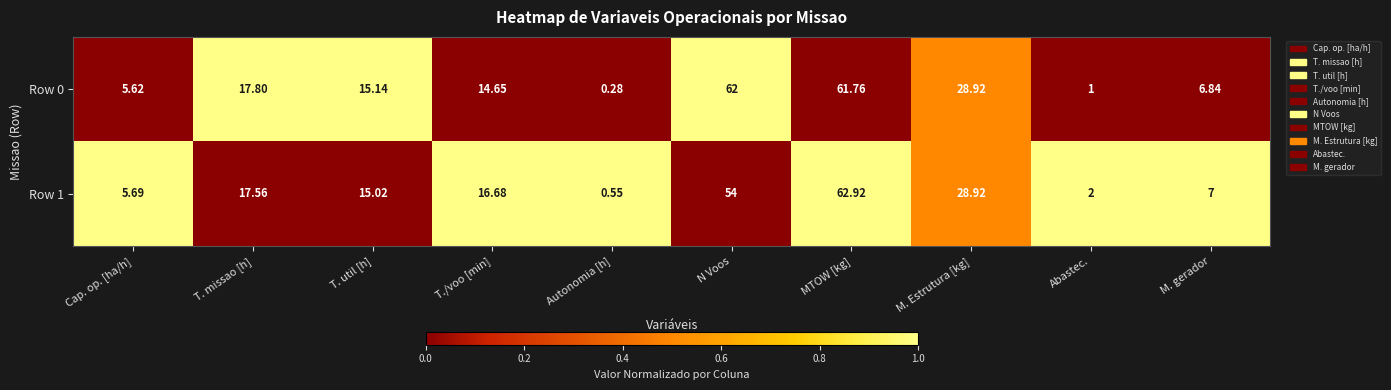

How many categories are shown in the chart?

10